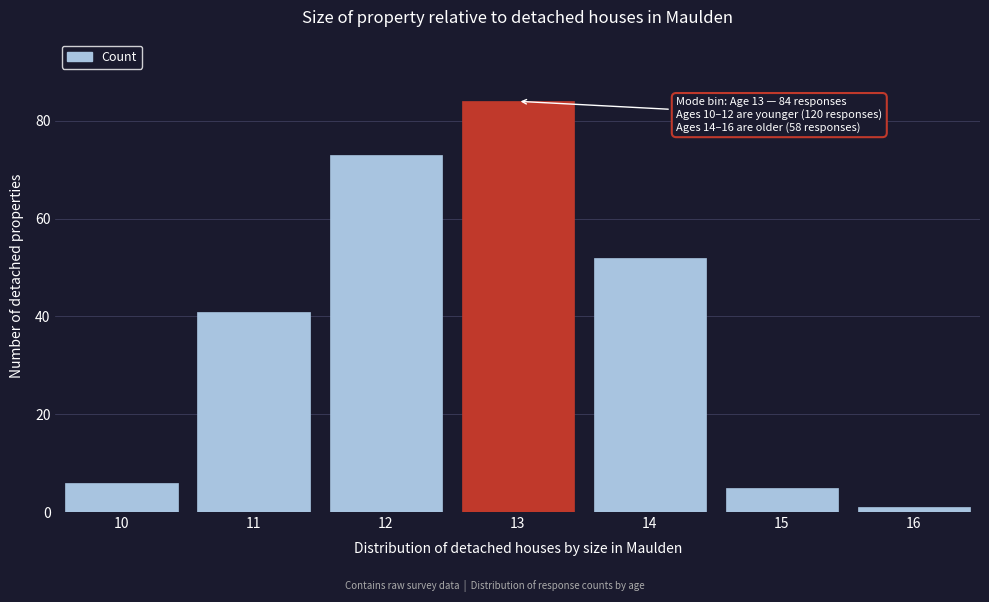

Reading left to right, what are all the values shown in this chart?

10=6	11=41	12=73	13=84	14=52	15=5	16=1